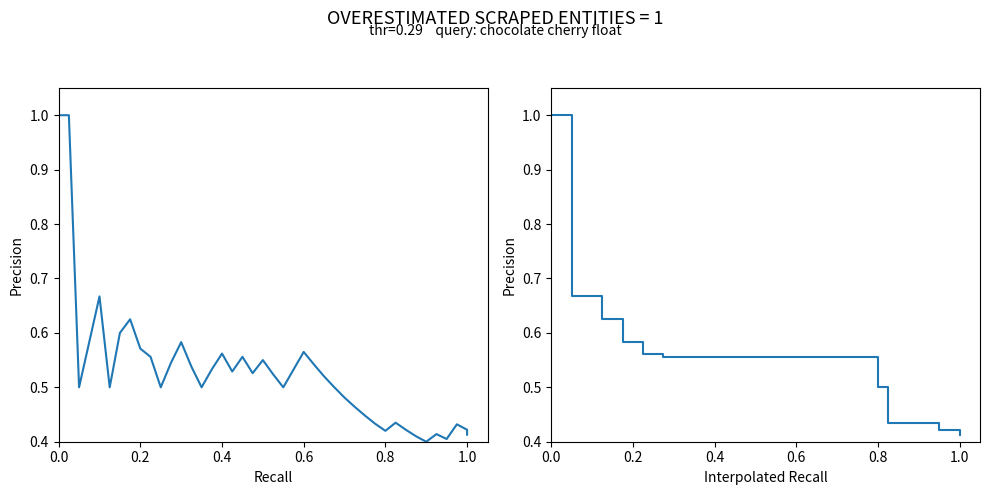

What is the value of the 2nd point from the left?

1.0